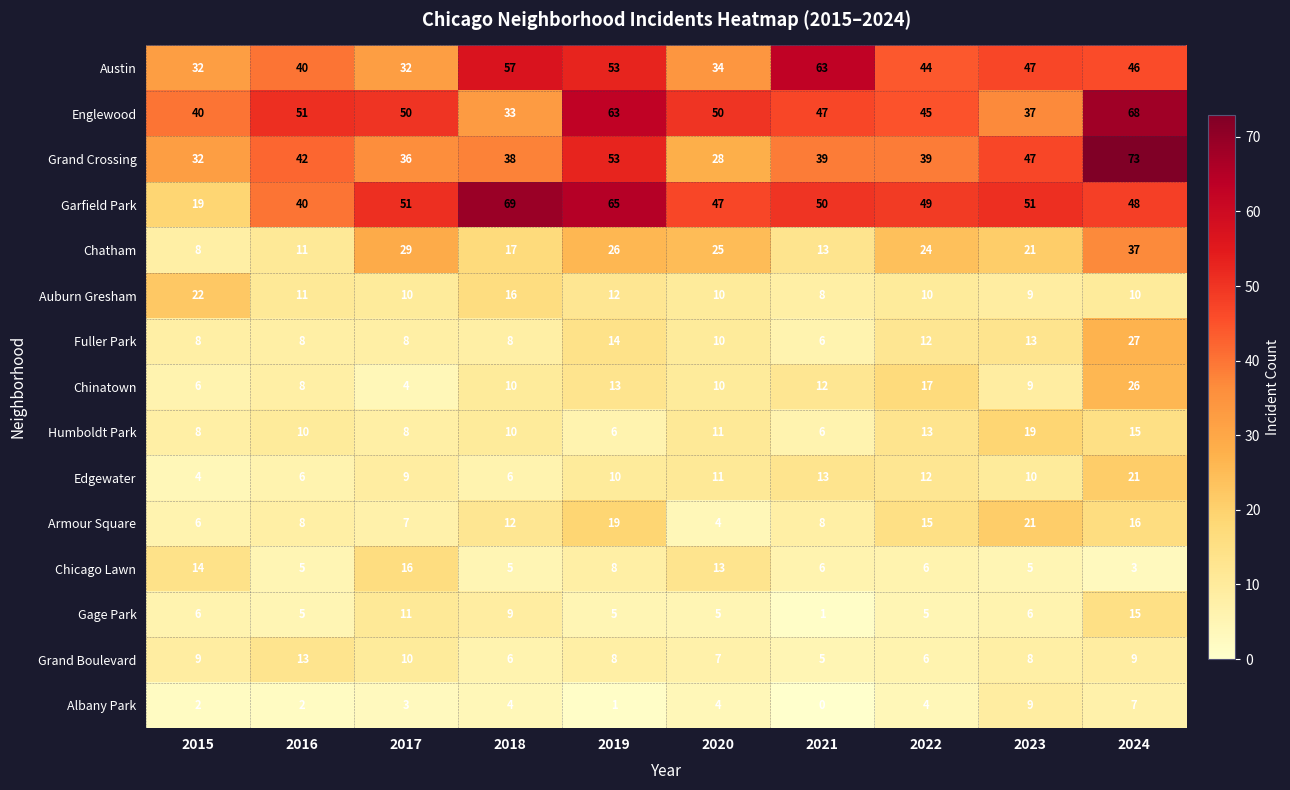

Between 2020 and 2023, which series saw the biggest shift?

Grand Crossing